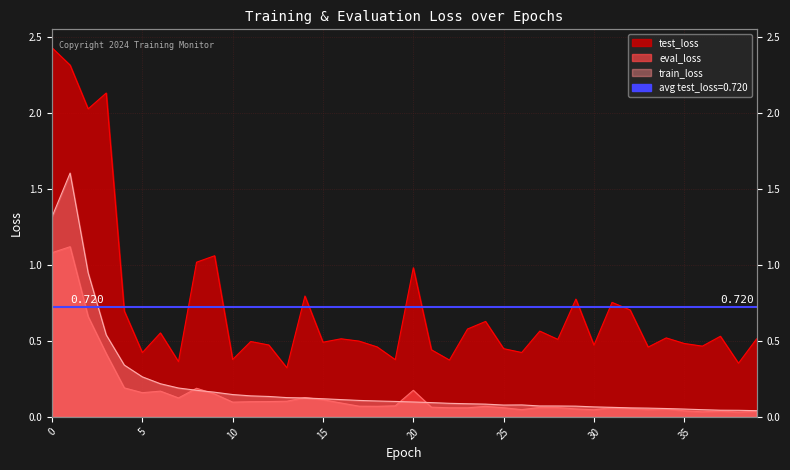

What is the highest value of the test_loss series?

2.4